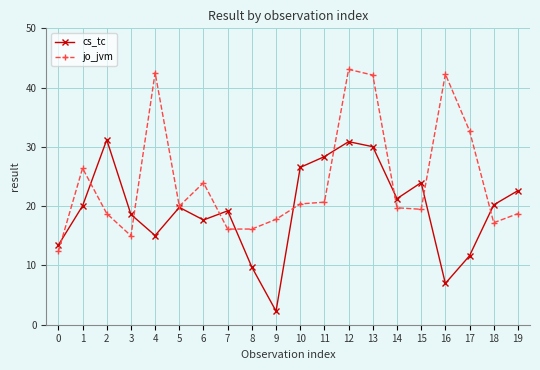

The value of jo_jvm at 8 is 16.1. True or false?

True